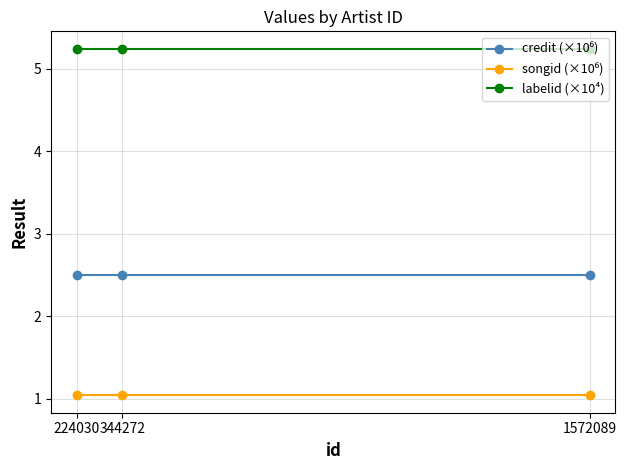

What is the spread (max minus min) of values at 224030?

4.2